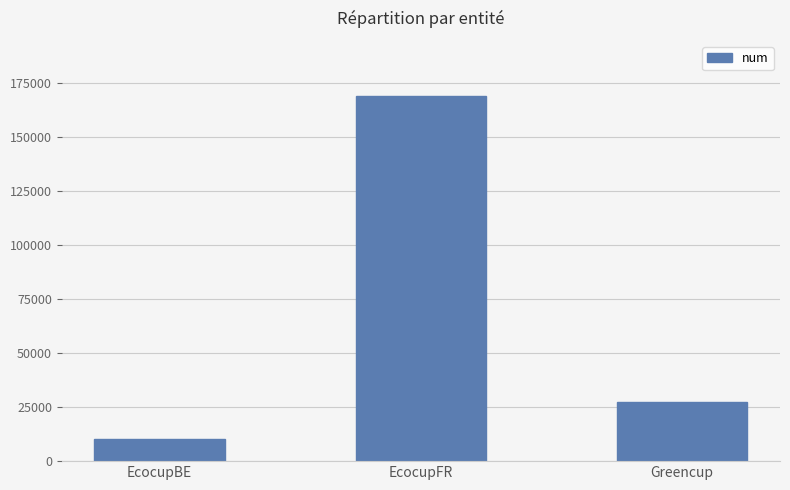

What is the label of the 3rd bar from the right?

EcocupBE